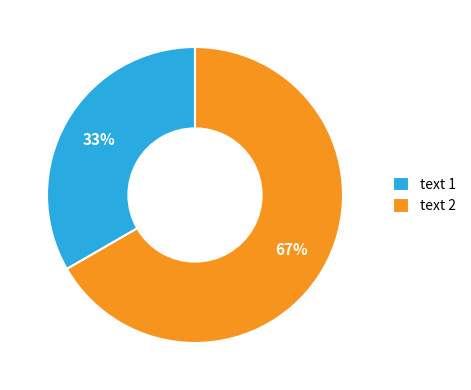

How many segments does this pie chart have?

2